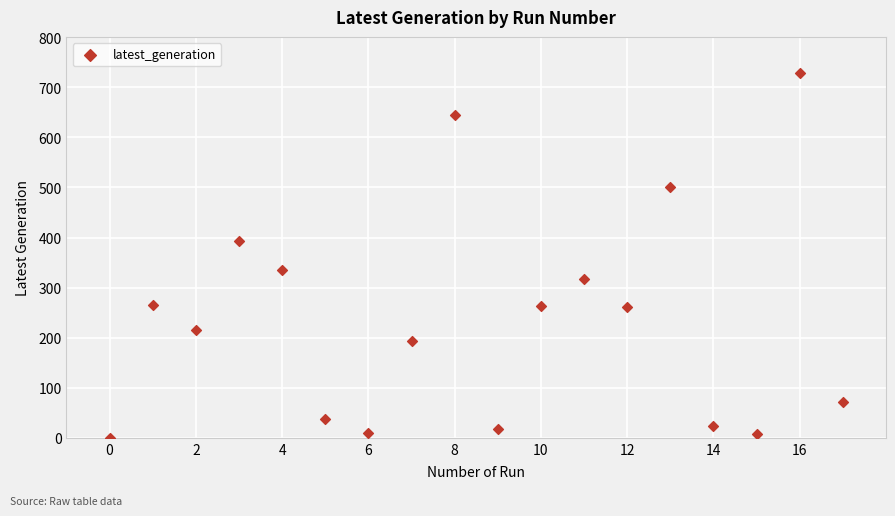

What is the range of Y values (max minus min)?

728